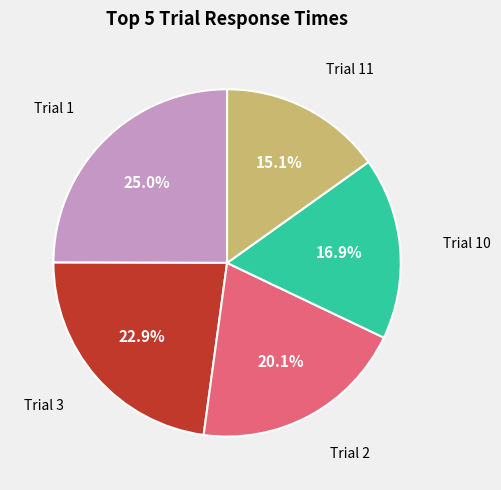

Which category has the smallest portion of the pie?

Trial 11